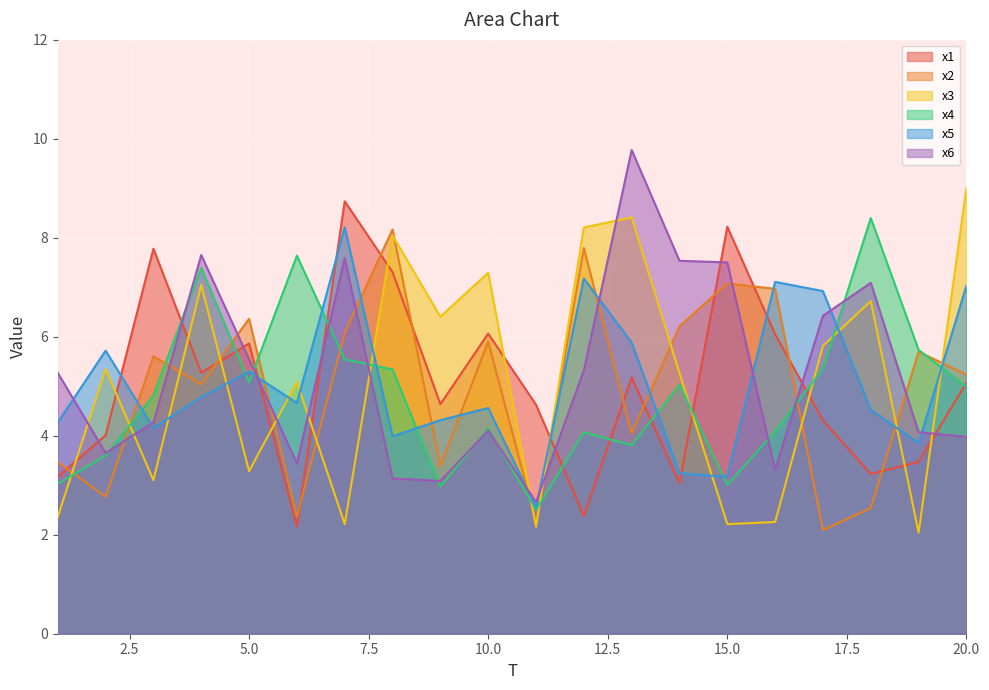

What value does the x4 series have at 17?

5.4